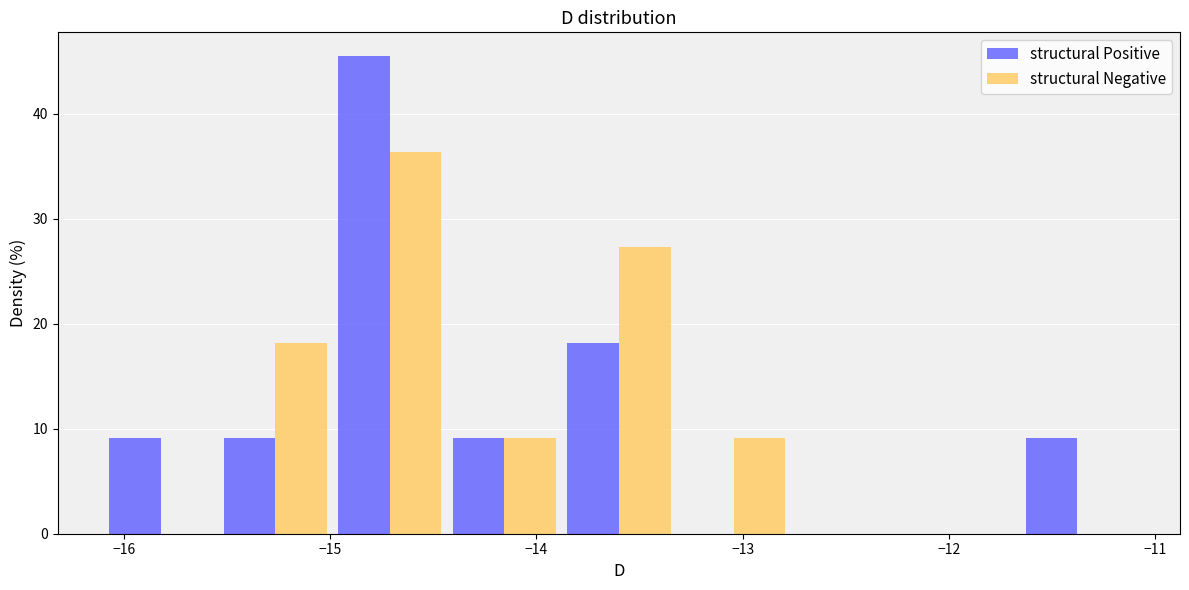

Reading left to right, list every range on the x-axis with the height of the bar of each series over it. Neither the bar edges nor the heights are printed on the chart, so give them approximately, as read against the axes.

-16.1 to -15.5: structural Positive=9	structural Negative=0
-15.5 to -15.0: structural Positive=9	structural Negative=18
-15.0 to -14.4: structural Positive=45	structural Negative=36
-14.4 to -13.9: structural Positive=9	structural Negative=9
-13.9 to -13.3: structural Positive=18	structural Negative=27
-13.3 to -12.8: structural Positive=0	structural Negative=9
-12.8 to -12.2: structural Positive=0	structural Negative=0
-12.2 to -11.7: structural Positive=0	structural Negative=0
-11.7 to -11.1: structural Positive=9	structural Negative=0